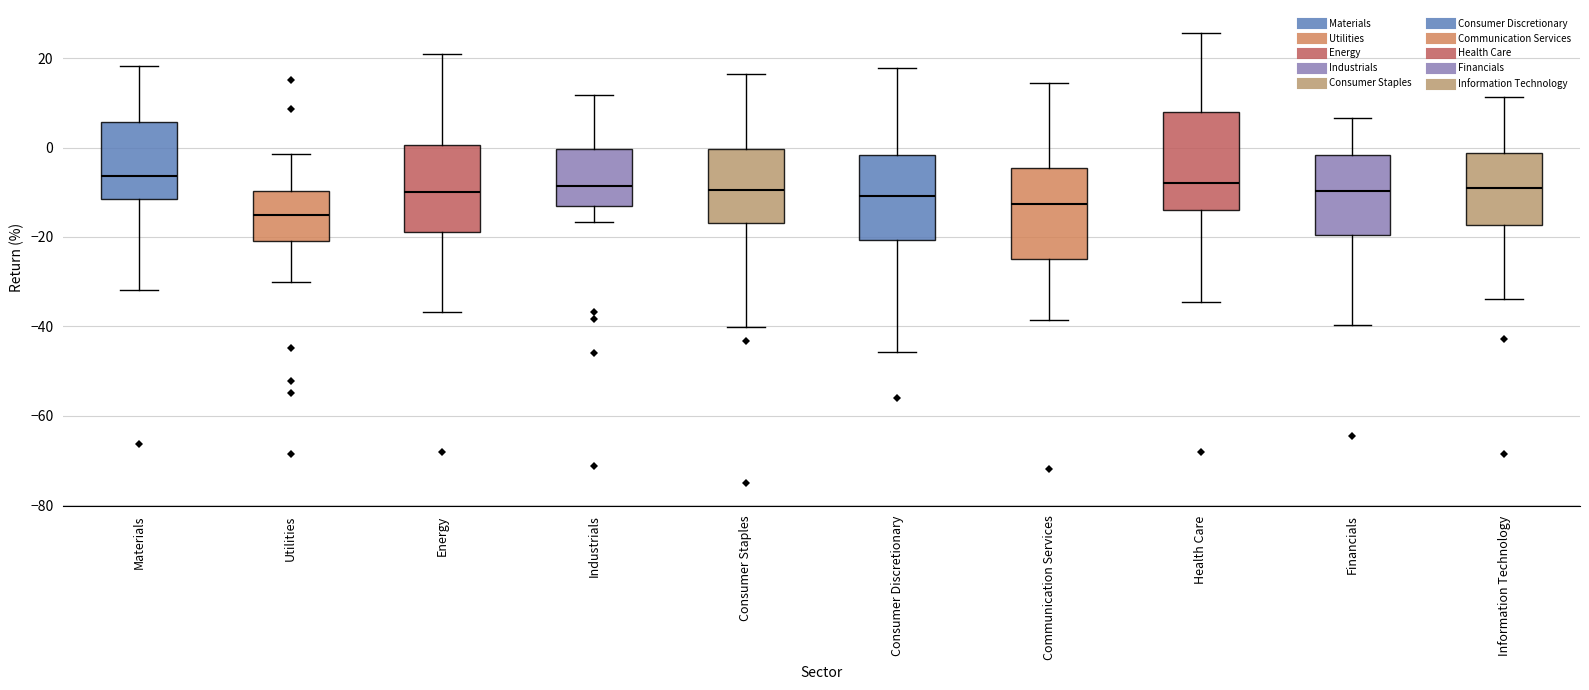

Reading left to right, read every box against the y-axis: the position of its median line, the range the box covers, and the ends of its whiskers. The values are not printed on the chart, so give them approximately, as read against the axis.

Materials: median -6, box -12 to 6, whiskers -32 to 18
Utilities: median -16, box -20 to -10, whiskers -30 to -2
Energy: median -10, box -18 to 0, whiskers -36 to 22
Industrials: median -8, box -12 to 0, whiskers -16 to 12
Consumer Staples: median -10, box -16 to 0, whiskers -40 to 16
Consumer Discretionary: median -10, box -20 to -2, whiskers -46 to 18
Communication Services: median -12, box -26 to -4, whiskers -38 to 14
Health Care: median -8, box -14 to 8, whiskers -34 to 26
Financials: median -10, box -20 to -2, whiskers -40 to 6
Information Technology: median -10, box -18 to -2, whiskers -34 to 12